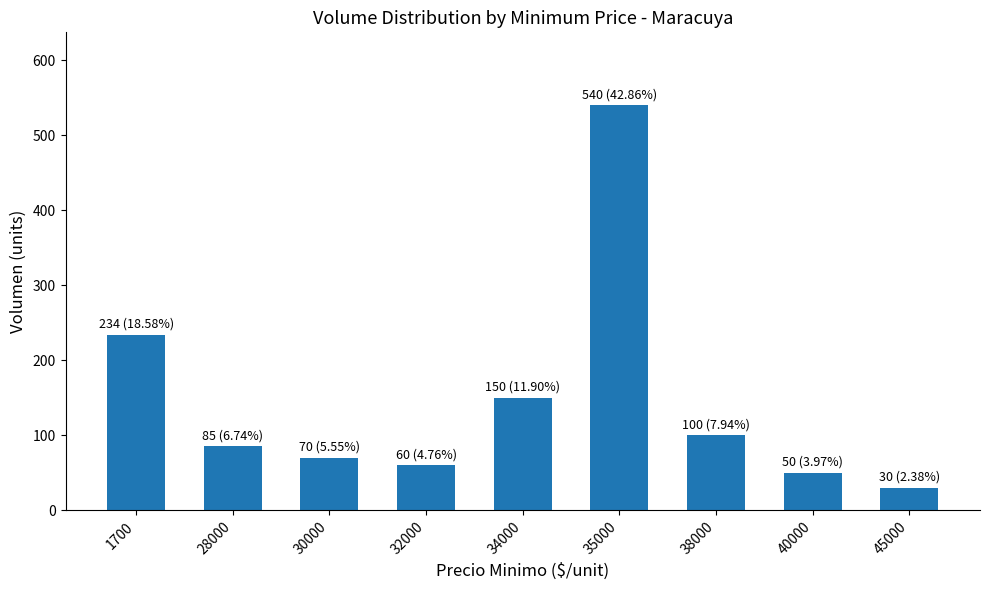

At which category does the chart reach its minimum across all series?

45000